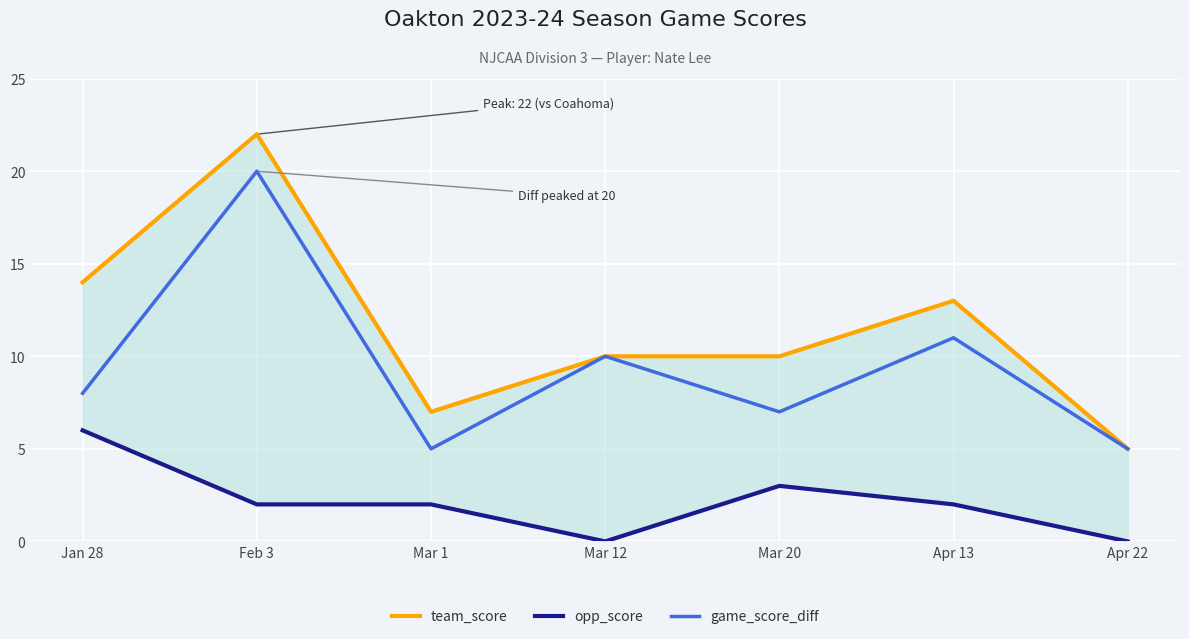

Rank the categories by team_score value from highest to lowest.

Feb 3, Jan 28, Apr 13, Mar 12, Mar 20, Mar 1, Apr 22